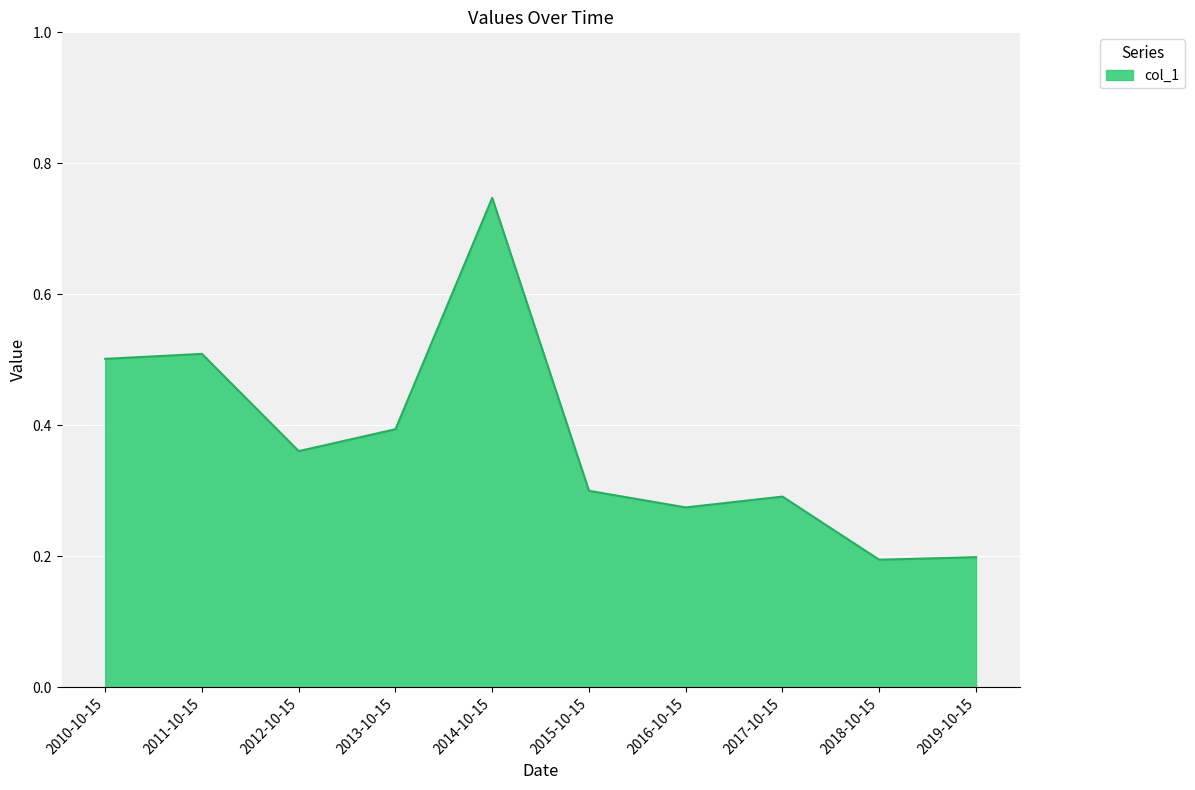

Count the number of data series in this chart.

1